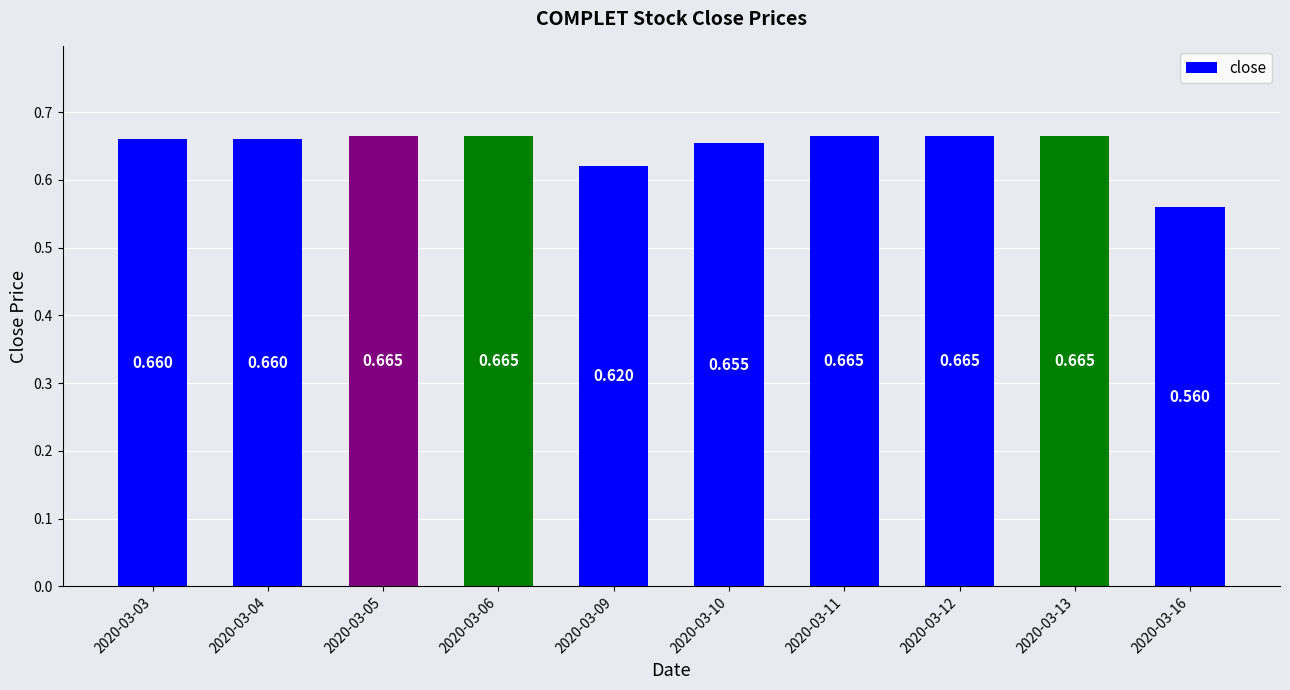

What is the value of the 7th bar from the left?

0.7